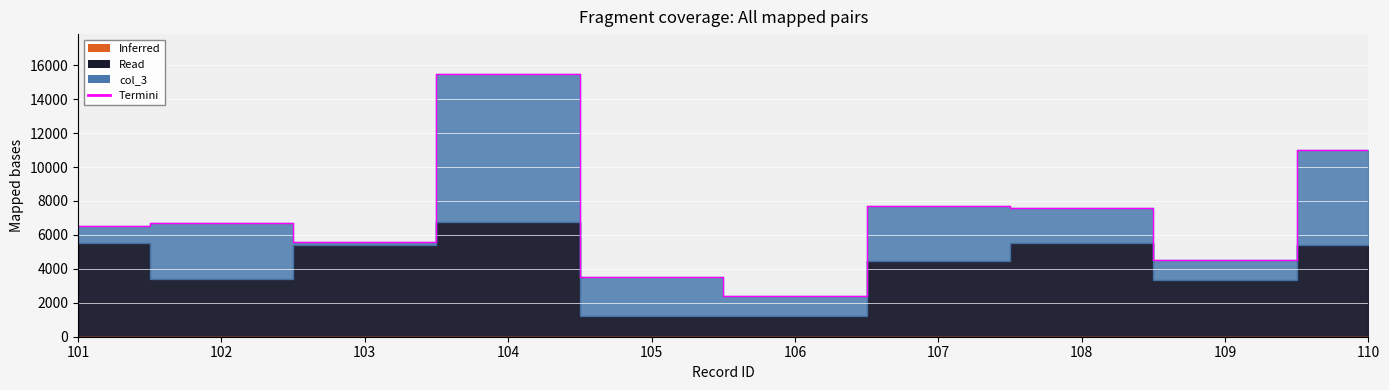

How many lines are shown in the chart?

2